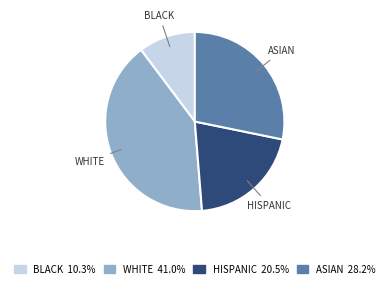

What is the smallest slice in the pie chart?

BLACK